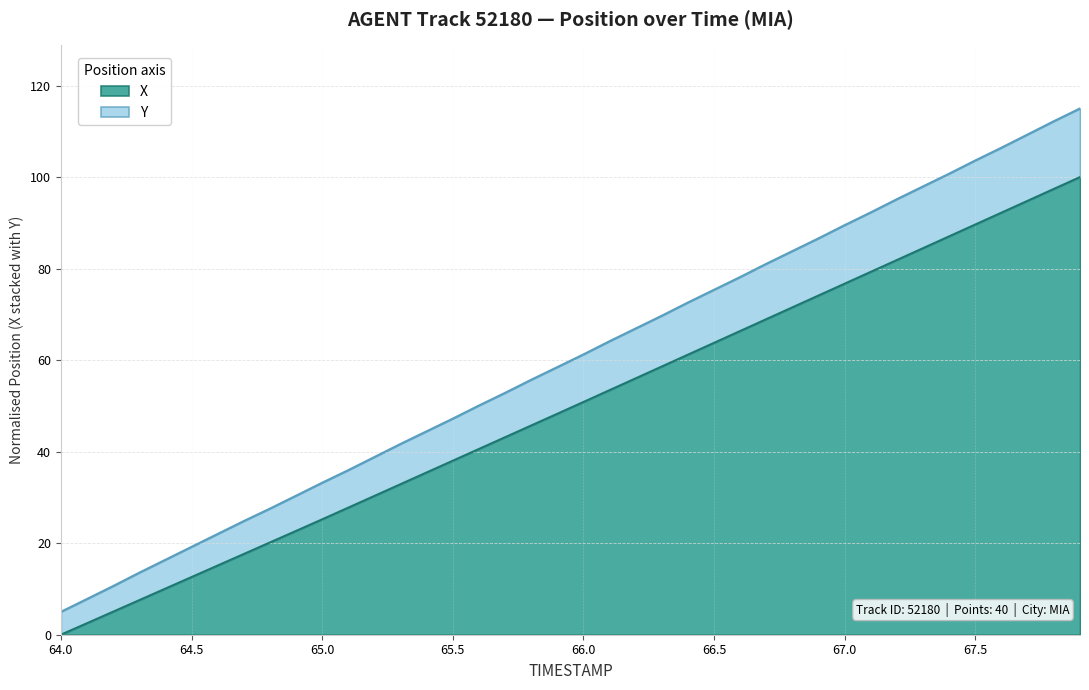

What is the maximum value for X?

100.0